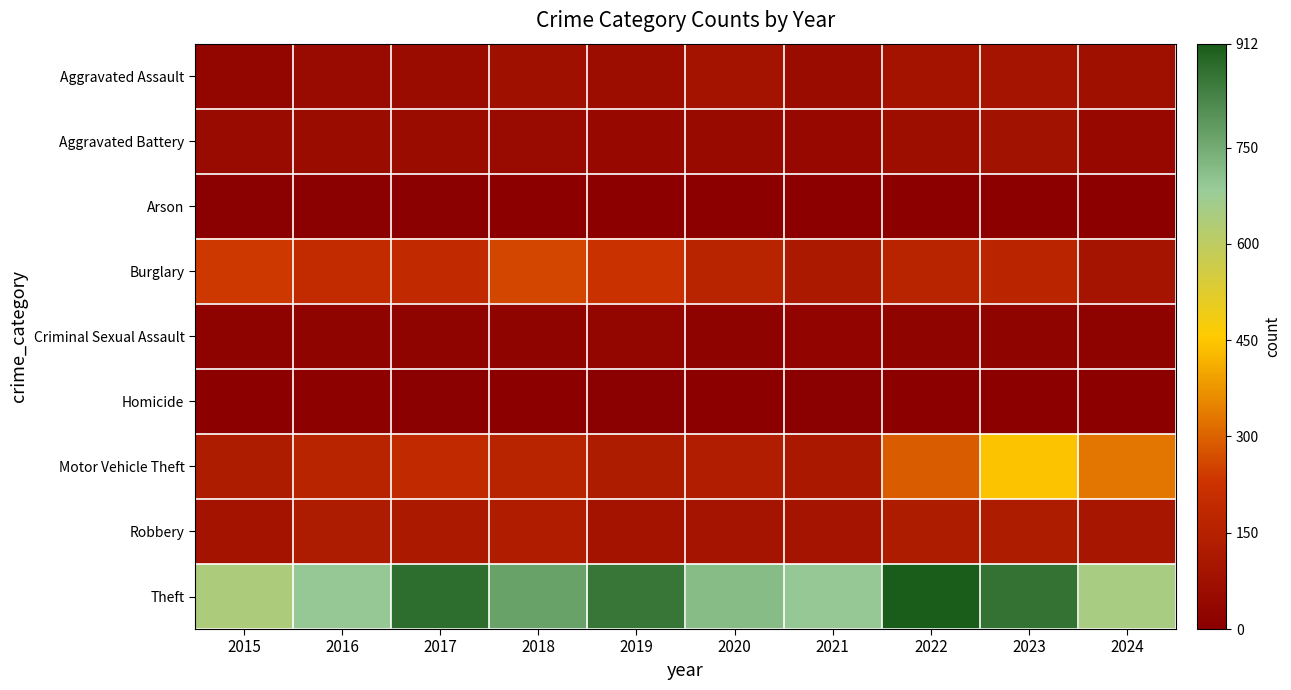

Which series has the largest total across all categories?

Theft